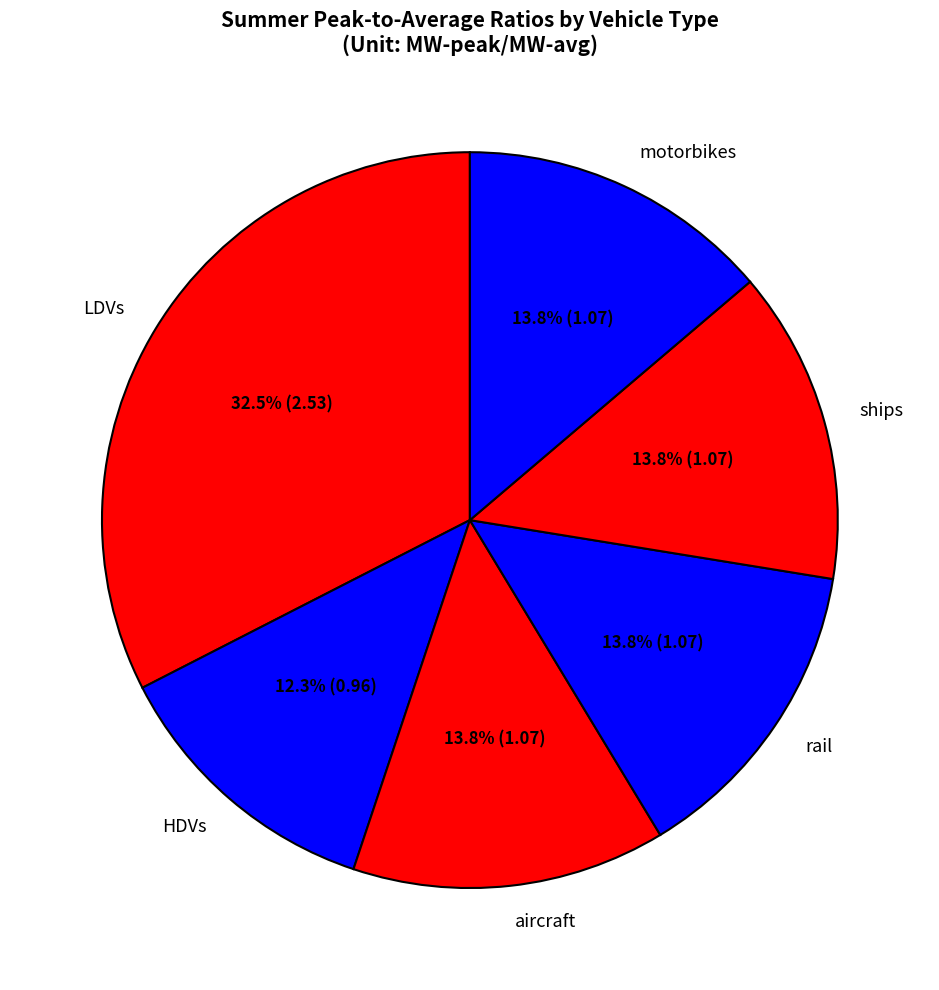

Which slice is the largest?

LDVs